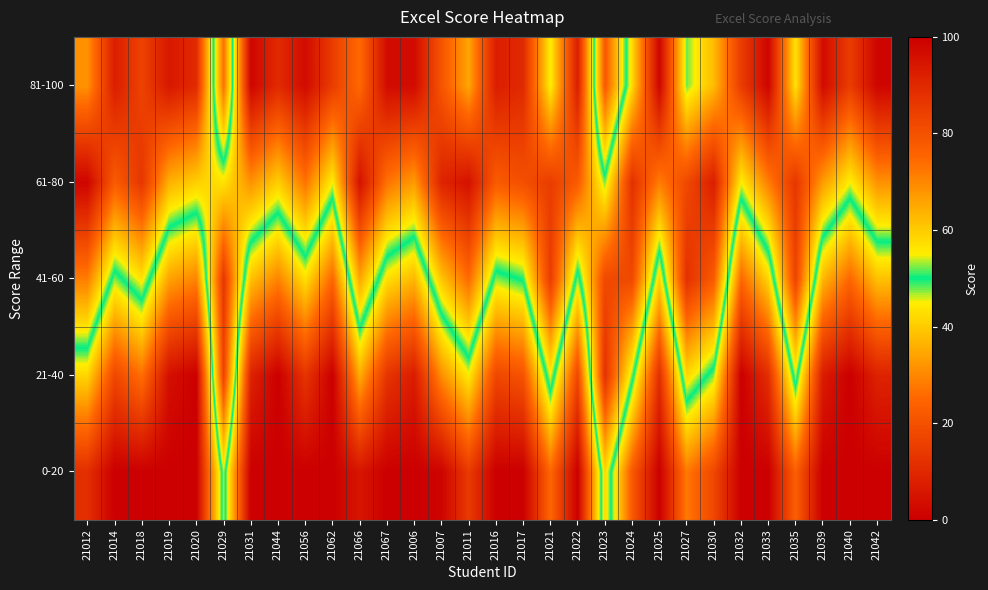

Reading left to right, what are all the values shown in this chart?

0-20: 21012=11.5	21014=0.0	21018=0.0	21019=0.0	21020=0.0	21029=53.5	21031=0.0	21044=0.0	21056=0.0	21062=0.0	21066=5.5	21067=0.0	21006=0.0	21007=1.0	21011=14.5	21016=0.0	21017=0.0	21021=25.0	21022=0.0	21023=58.0	21024=22.0	21025=0.0	21027=28.0	21030=17.5	21032=0.0	21033=0.0	21035=23.5	21039=0.0	21040=0.0	21042=0.0
21-40: 21012=41.5	21014=17.5	21018=26.5	21019=4.0	21020=0.0	21029=83.5	21031=8.5	21044=0.0	21056=13.0	21062=0.0	21066=35.5	21067=13.0	21006=7.0	21007=31.0	21011=44.5	21016=17.5	21017=20.5	21021=55.0	21022=17.5	21023=88.0	21024=52.0	21025=11.5	21027=58.0	21030=47.5	21032=0.0	21033=11.5	21035=53.5	21039=7.0	21040=0.0	21042=8.5
41-60: 21012=71.5	21014=47.5	21018=56.5	21019=34.0	21020=29.5	21029=86.5	21031=38.5	21044=29.5	21056=43.0	21062=25.0	21066=65.5	21067=43.0	21006=37.0	21007=61.0	21011=74.5	21016=47.5	21017=50.5	21021=85.0	21022=47.5	21023=82.0	21024=82.0	21025=41.5	21027=88.0	21030=77.5	21032=25.0	21033=41.5	21035=83.5	21039=37.0	21040=25.0	21042=38.5
61-80: 21012=98.5	21014=77.5	21018=86.5	21019=64.0	21020=59.5	21029=56.5	21031=68.5	21044=59.5	21056=73.0	21062=55.0	21066=95.5	21067=73.0	21006=67.0	21007=91.0	21011=95.5	21016=77.5	21017=80.5	21021=85.0	21022=77.5	21023=52.0	21024=88.0	21025=71.5	21027=82.0	21030=92.5	21032=55.0	21033=71.5	21035=86.5	21039=67.0	21040=55.0	21042=68.5
81-100: 21012=68.5	21014=92.5	21018=83.5	21019=94.0	21020=89.5	21029=26.5	21031=98.5	21044=89.5	21056=97.0	21062=85.0	21066=74.5	21067=97.0	21006=97.0	21007=79.0	21011=65.5	21016=92.5	21017=89.5	21021=55.0	21022=92.5	21023=22.0	21024=58.0	21025=98.5	21027=52.0	21030=62.5	21032=85.0	21033=98.5	21035=56.5	21039=97.0	21040=85.0	21042=98.5